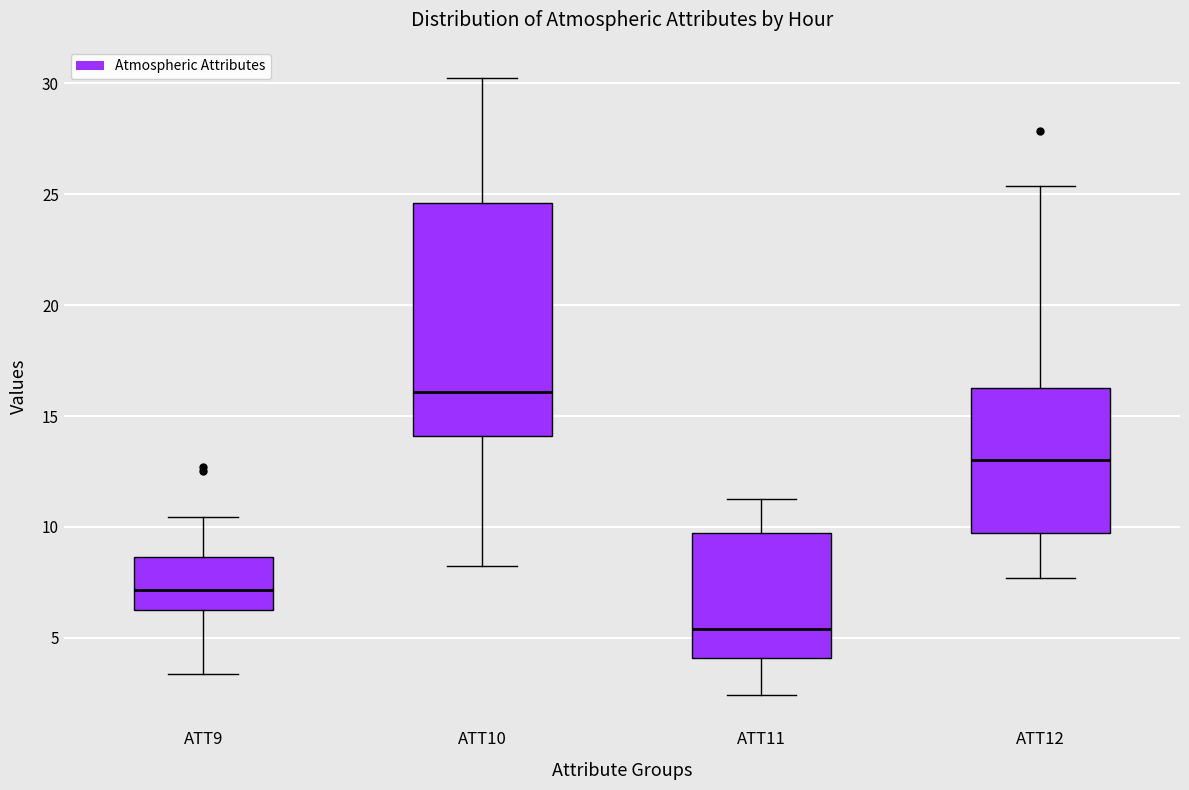

Which box's median line is the lowest?

ATT11